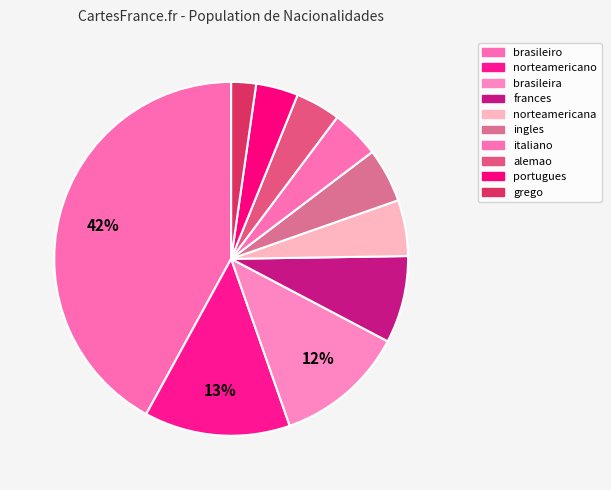

Count the number of slices in the pie.

10